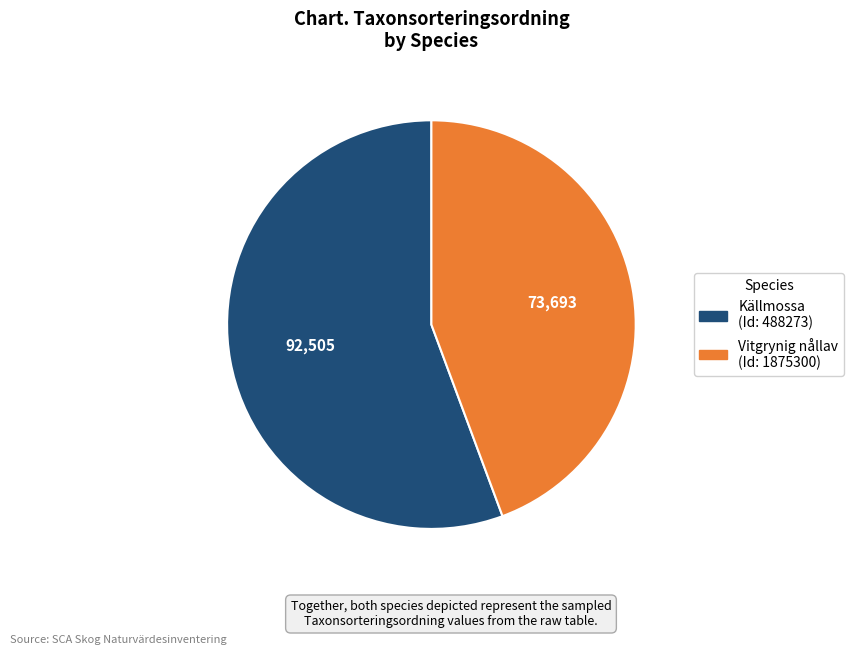

How many segments does this pie chart have?

2